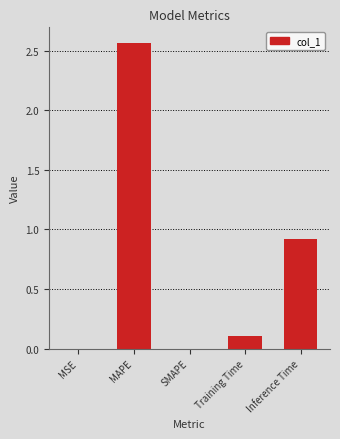

Which category has the highest value across all series?

MAPE